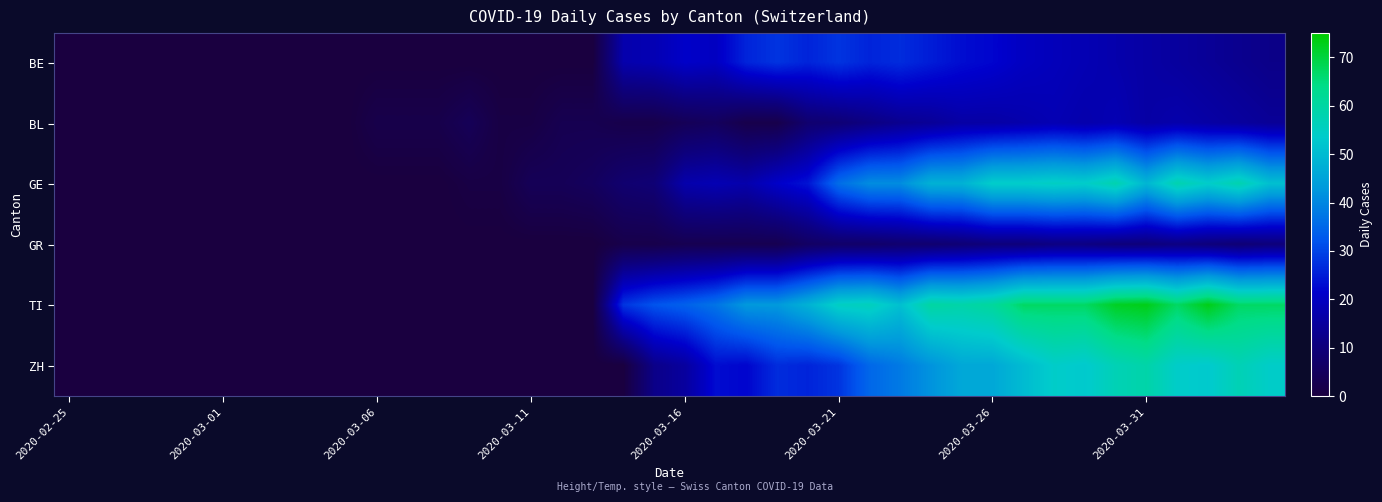

Which series has the largest total across all categories?

TI